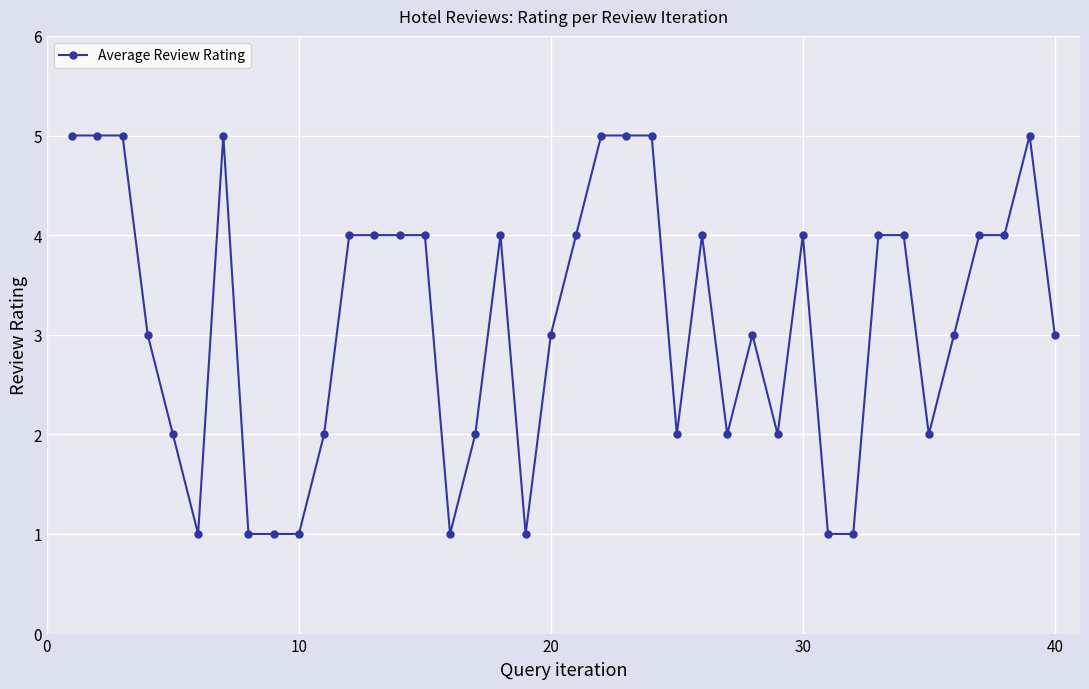

Count the number of data series in this chart.

1